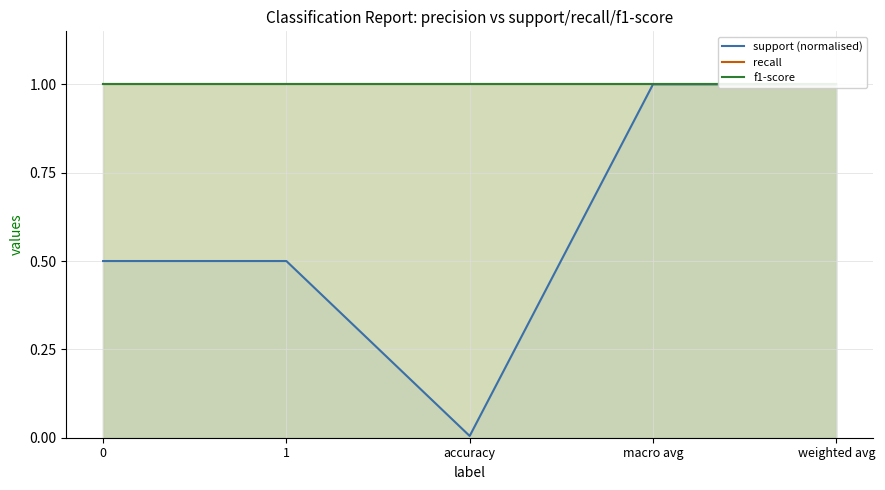

What is the maximum value shown in the chart?

1.0